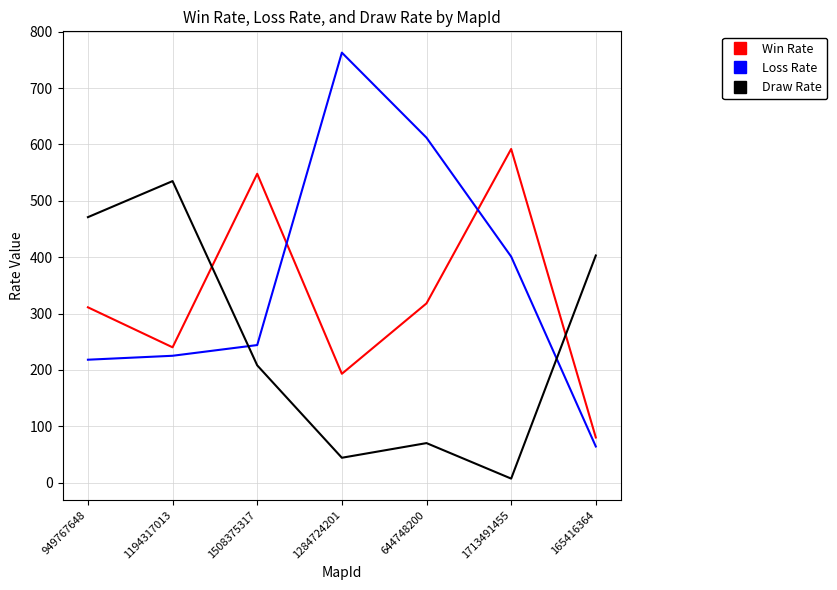

List the labels in order of Win Rate value, smallest first.

165416364, 1284724201, 1194317013, 949767648, 644748200, 1508375317, 1713491455